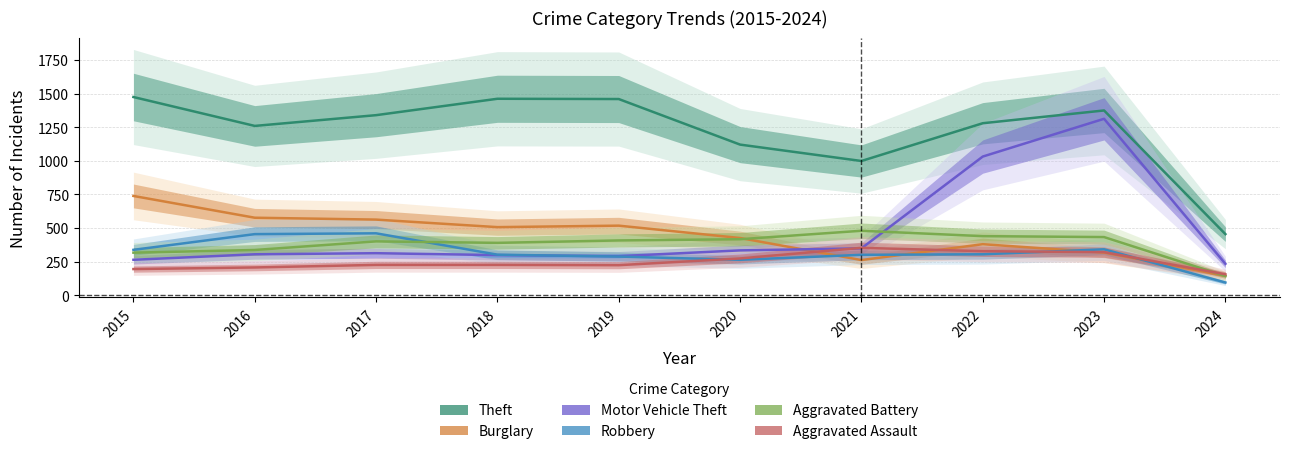

What is the difference between the second highest and minimum values in the Burglary series?

432